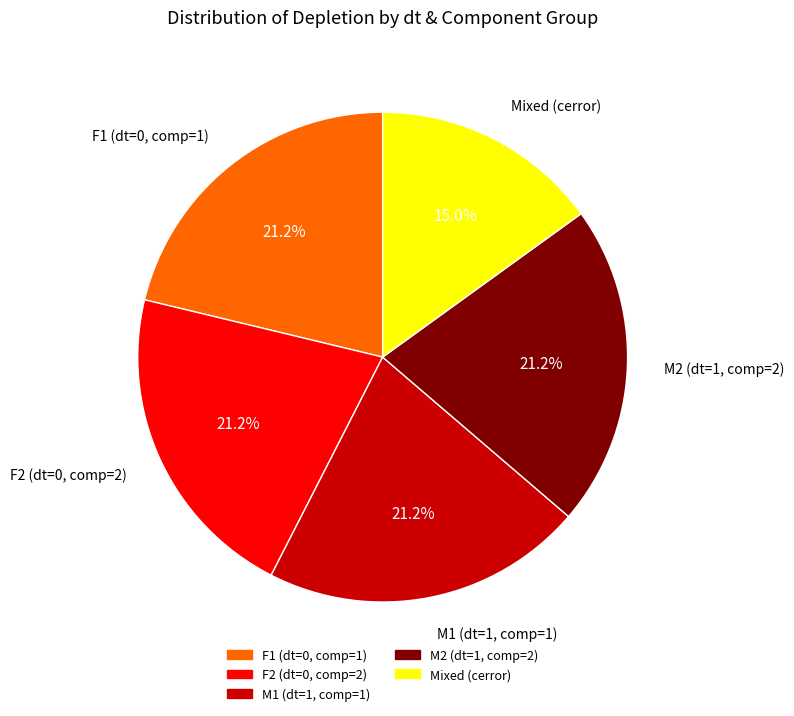

Is there a majority slice in this chart?

No